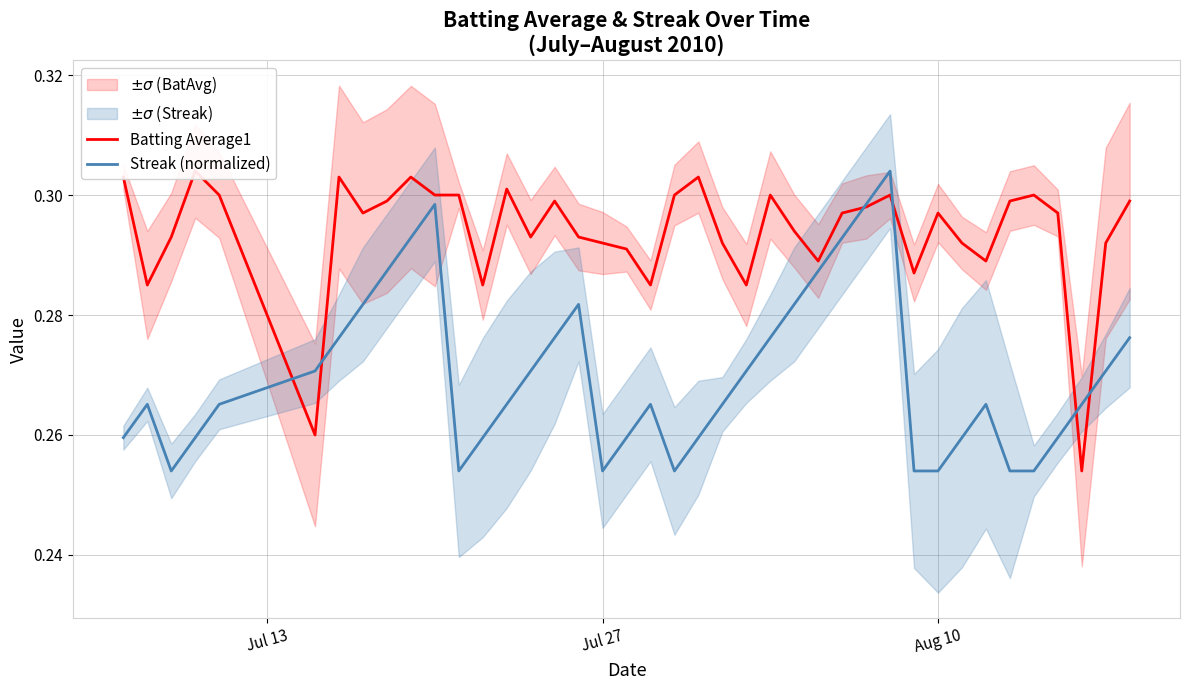

List the series in order of their overall mean, highest first.

Batting Average1, Streak (normalized)